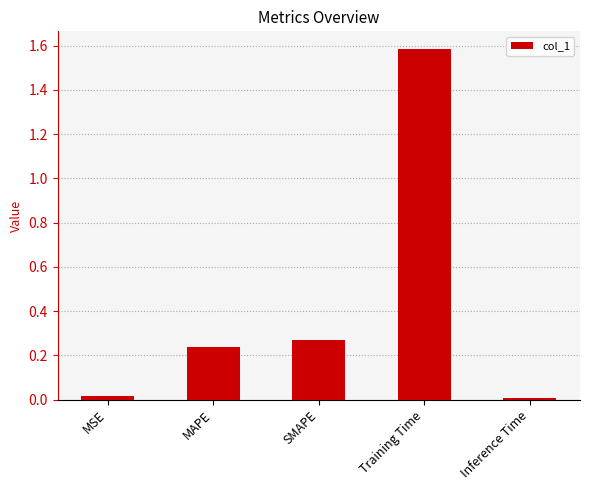

What is the difference between the maximum and minimum values?

1.6